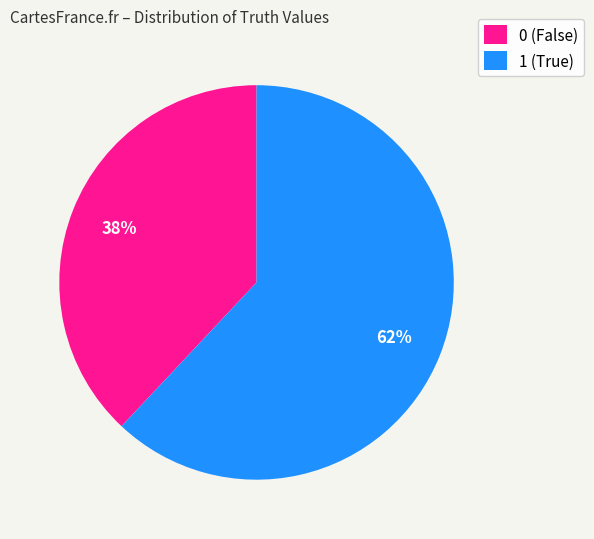

Which category accounts for the majority?

1